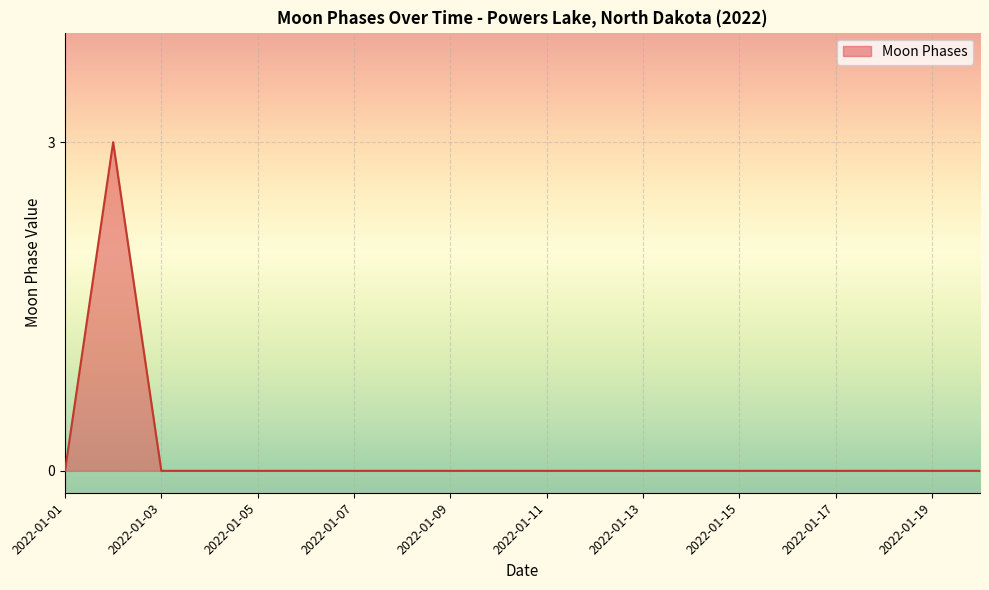

Reading right to left, transcribe all the data shown in this chart.

0	0	0	0	0	0	0	0	0	0	0	0	0	0	0	0	0	0	3	0